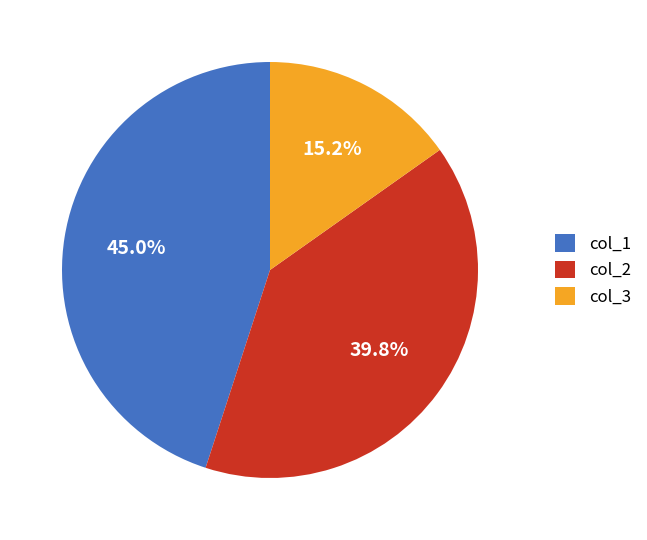

Is there any slice that represents more than half of the pie?

No